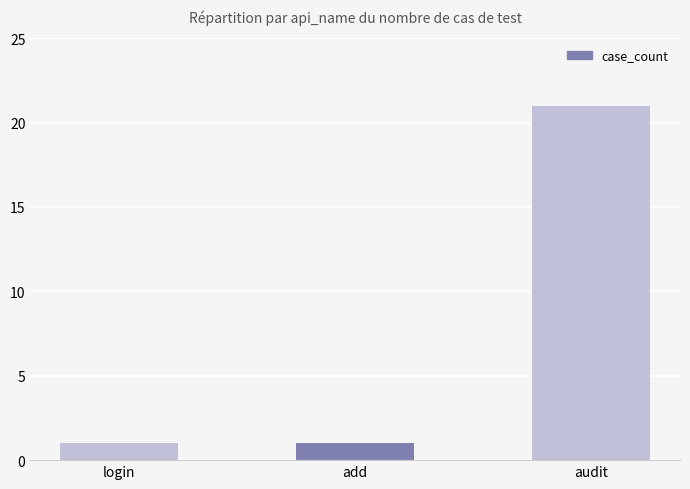

How many series are shown in this chart?

1